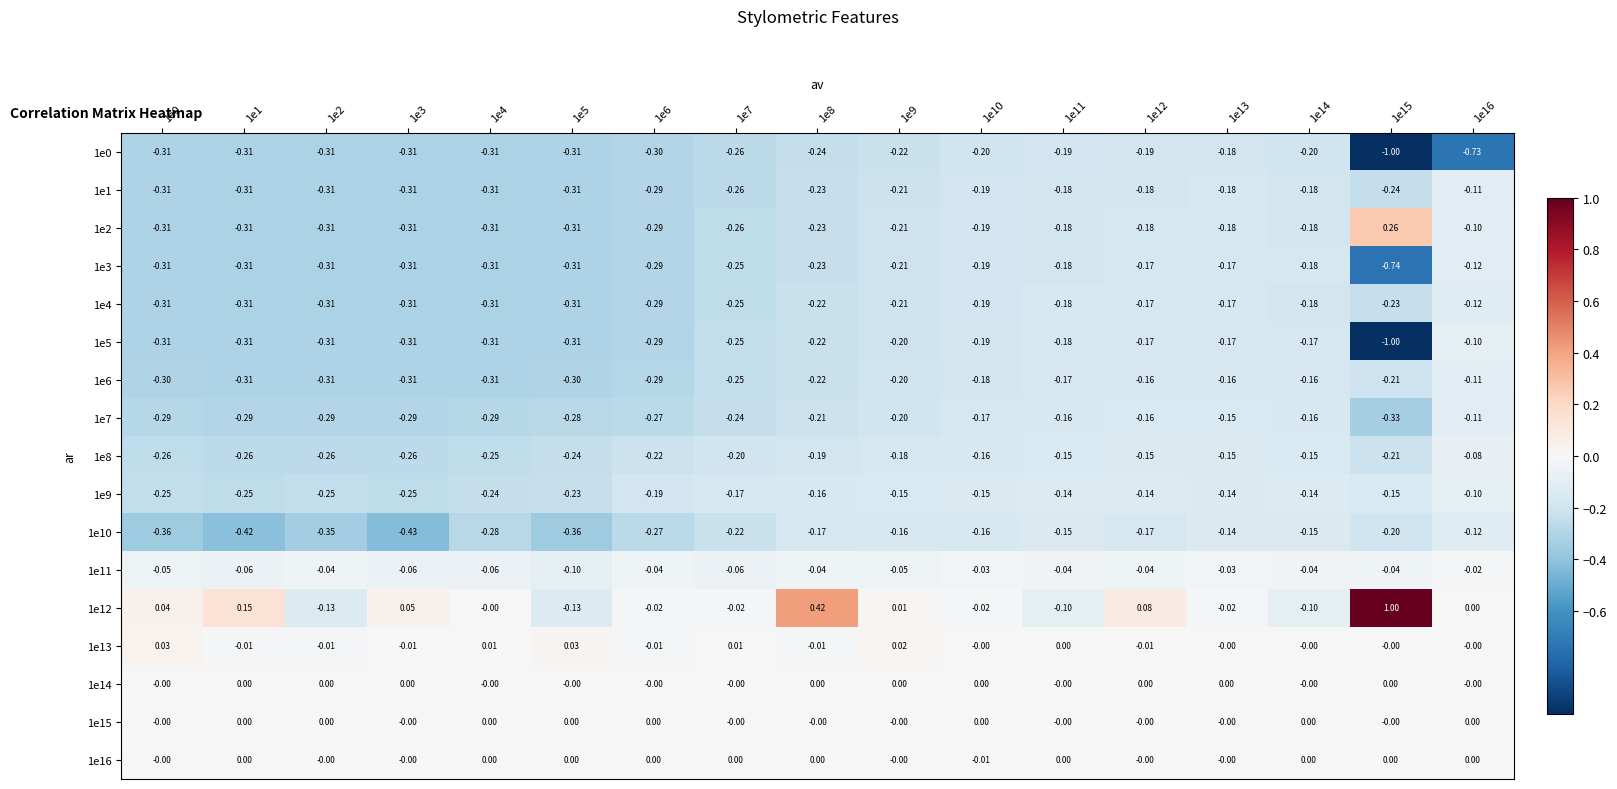

Is the value of 1e14 at 1e15 greater than the value of 1e8 at 1e13?

Yes